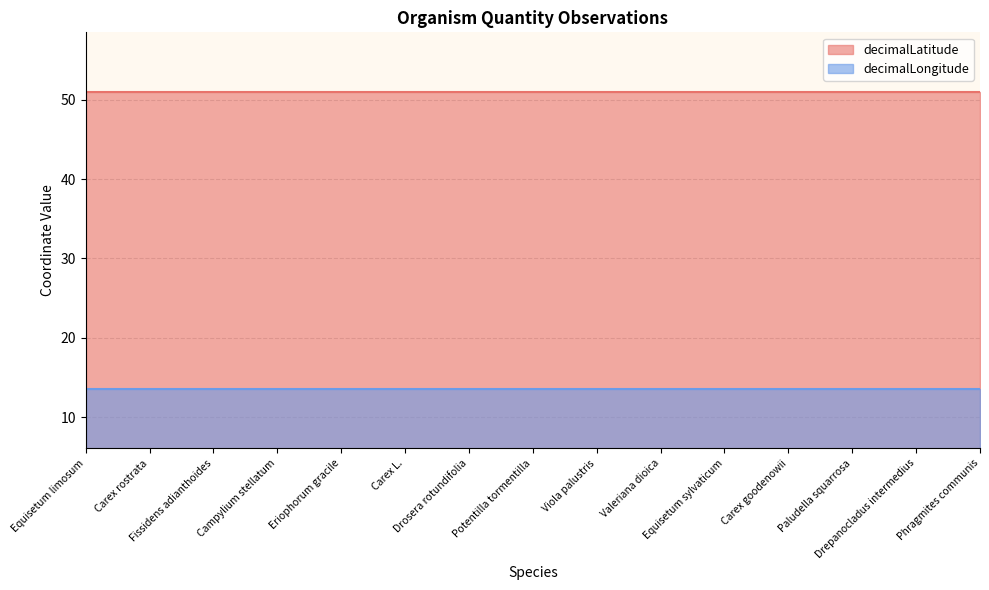

True or false: decimalLatitude and decimalLongitude cross at least once.

False